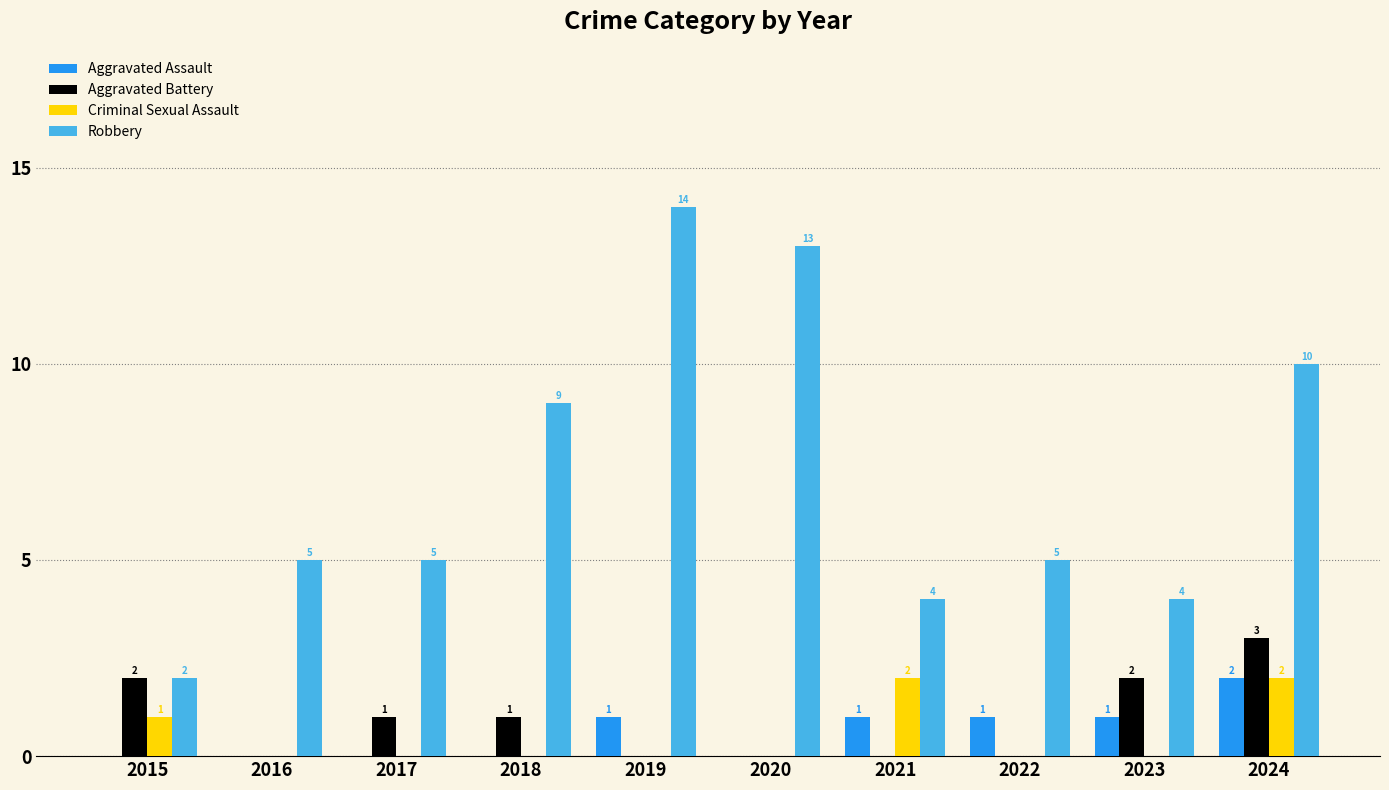

What is the total value across all series at 2024?

17